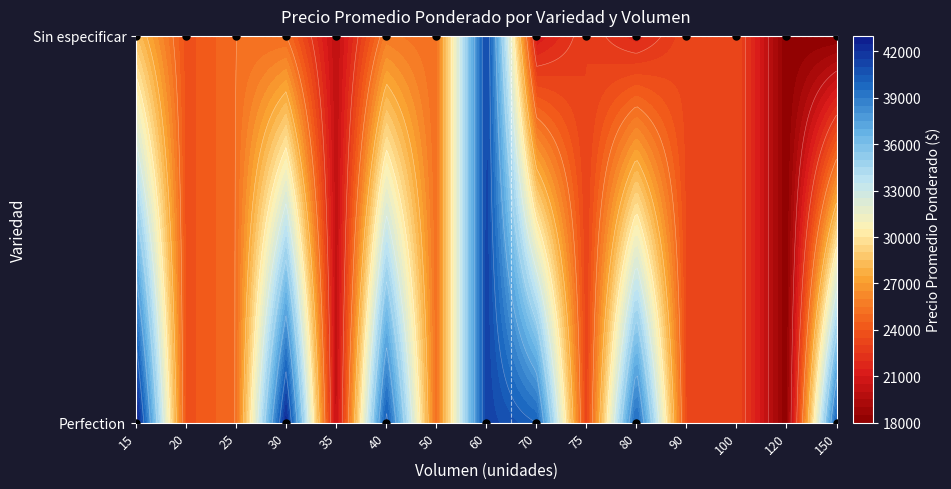

What is the difference between the Sin especificar values at 150 and 30?

7000